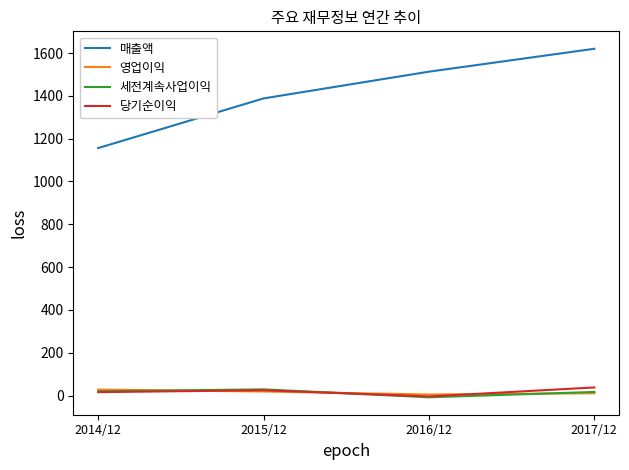

True or false: 당기순이익 and 매출액 intersect in this chart.

False